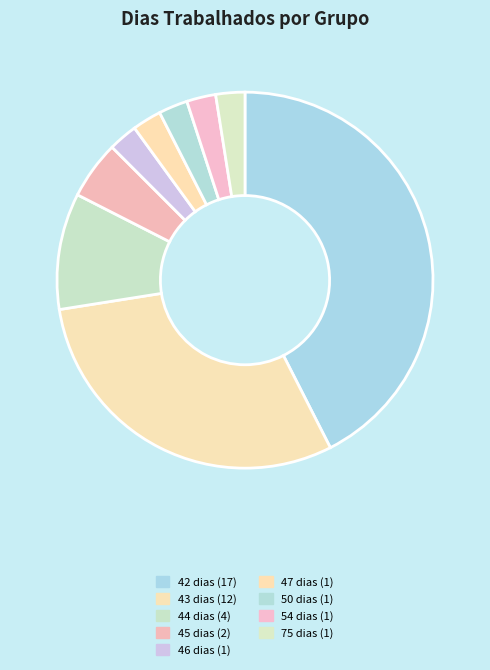

Count the number of slices in the pie.

9